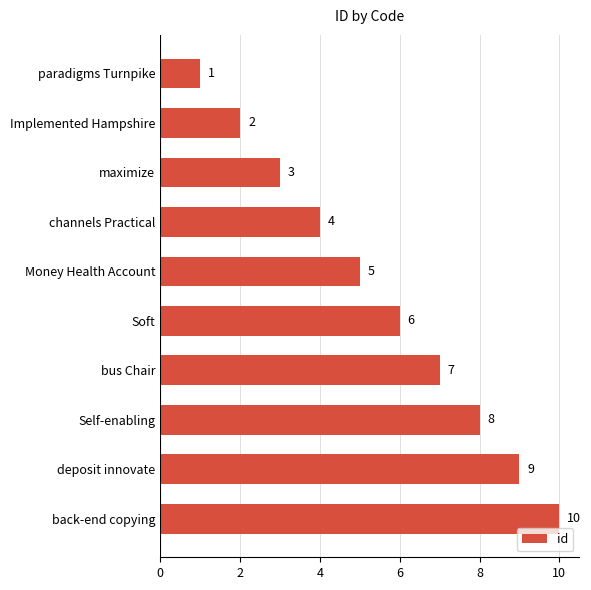

Rank the categories by value from lowest to highest.

paradigms Turnpike, Implemented Hampshire, maximize, channels Practical, Money Health Account, Soft, bus Chair, Self-enabling, deposit innovate, back-end copying